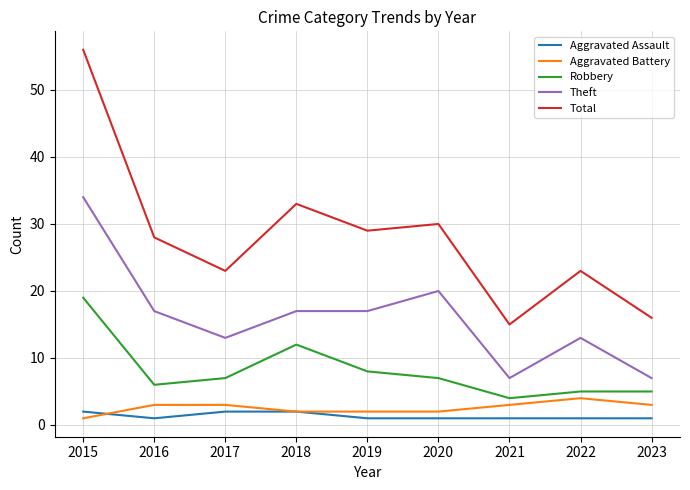

What is the difference between the highest and lowest values at 2021?

14